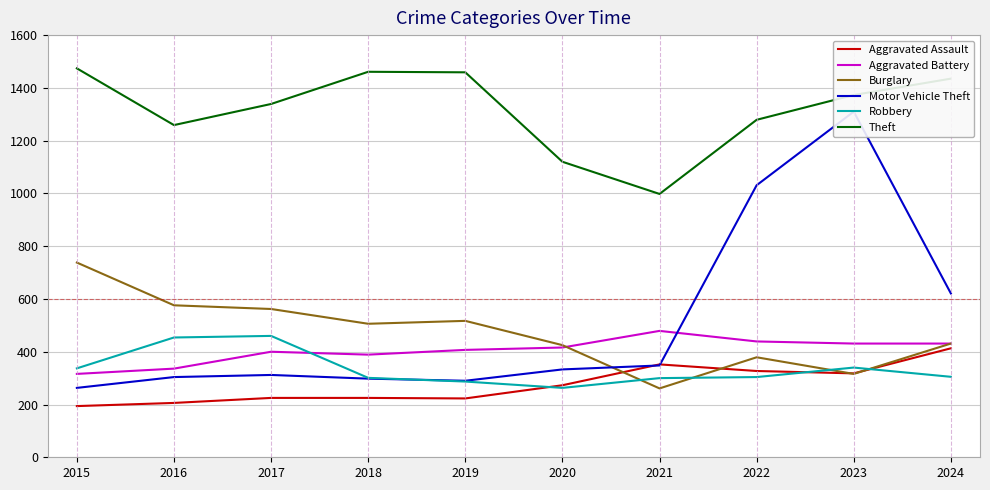

True or false: Aggravated Battery and Robbery cross at least once.

True